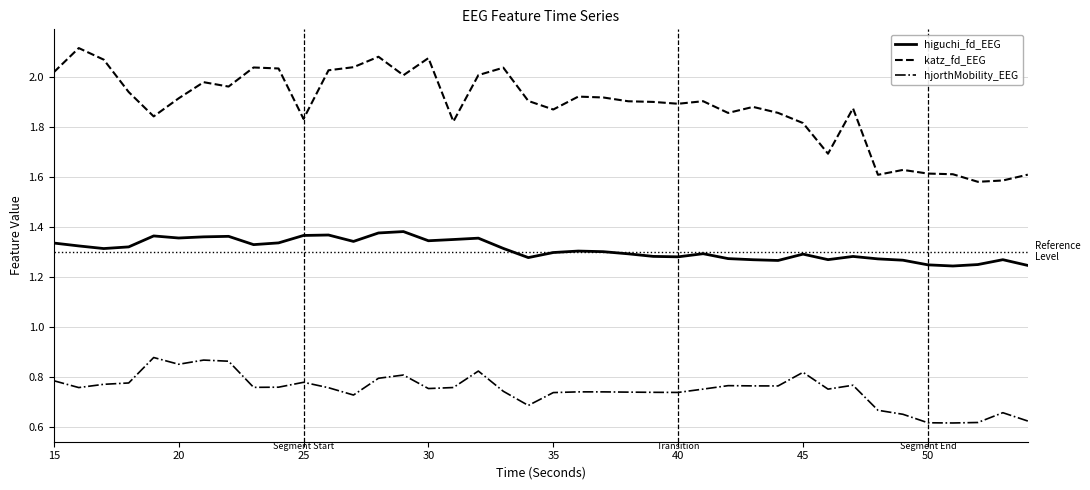

True or false: katz_fd_EEG and higuchi_fd_EEG intersect in this chart.

False